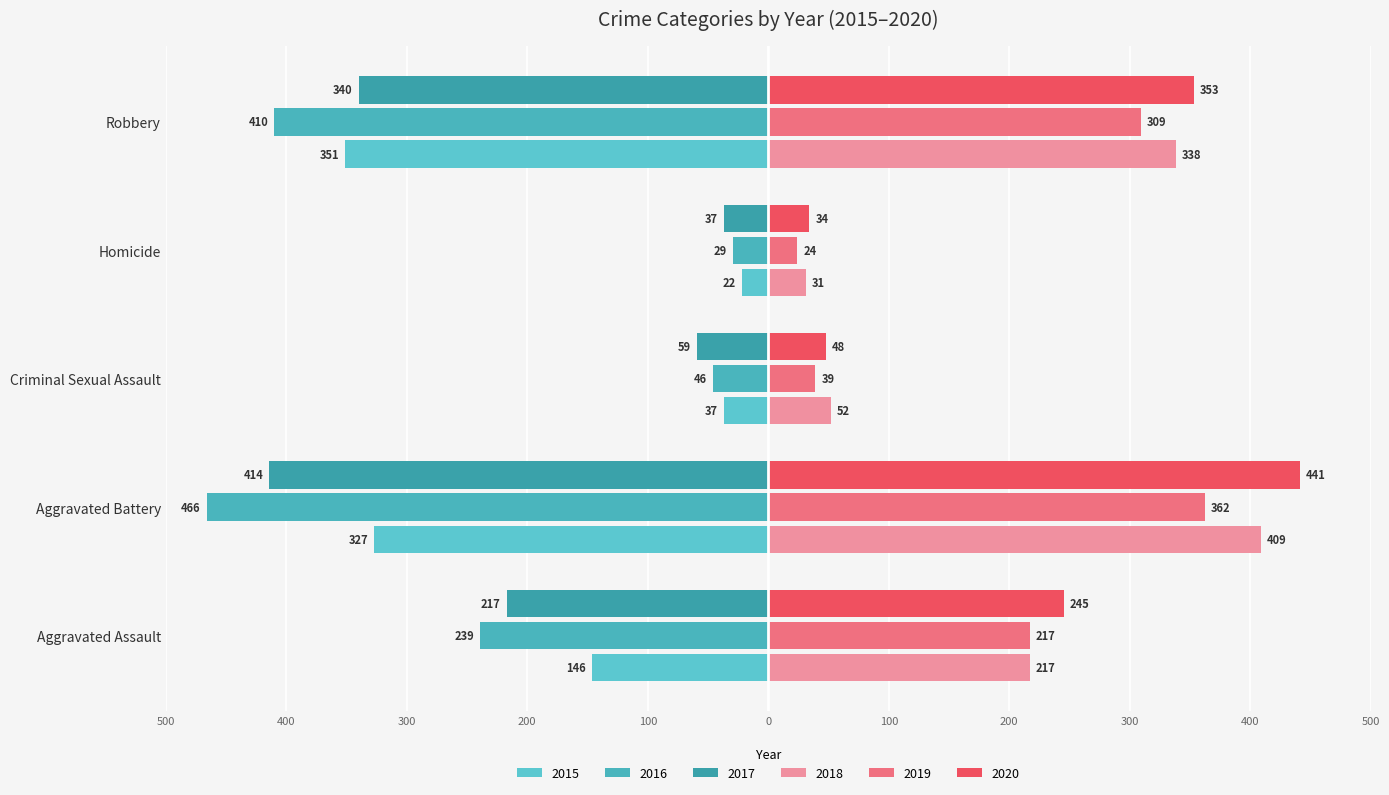

How many groups of bars are there?

5